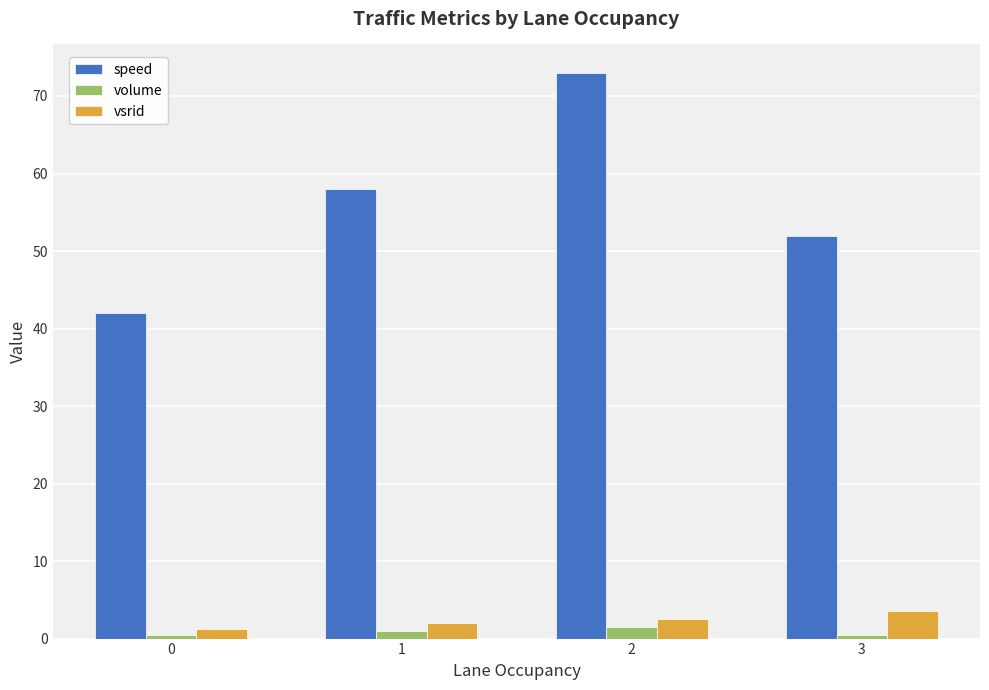

True or false: vsrid has a value of 2.5 at 2.

True